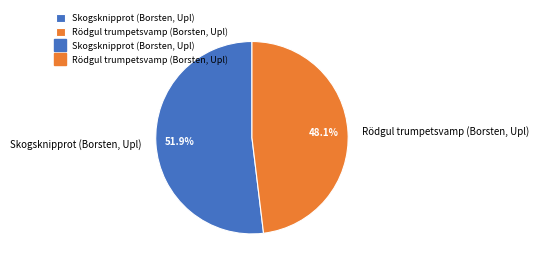

Count the number of slices in the pie.

2